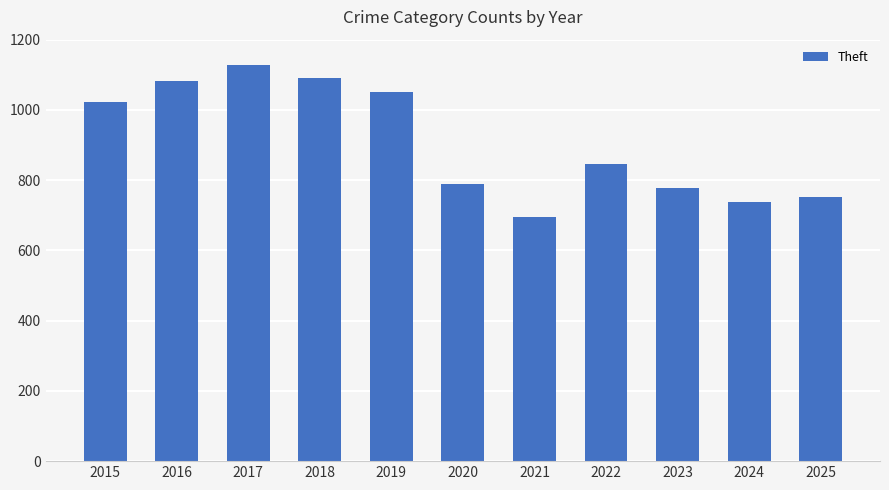

What is the minimum value shown in the chart?

695